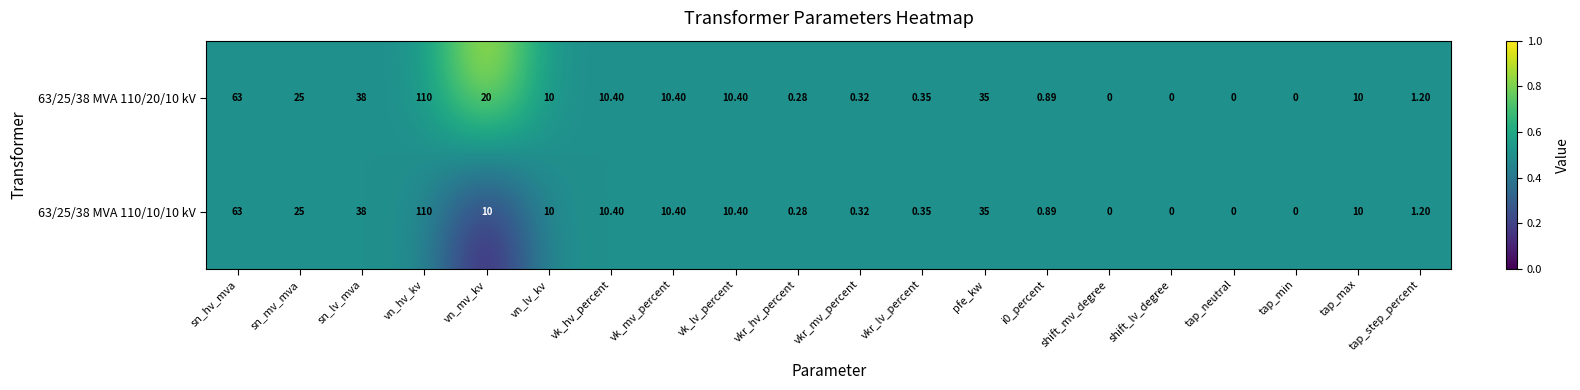

Is the value of 63/25/38 MVA 110/10/10 kV at tap_neutral greater than the value of 63/25/38 MVA 110/20/10 kV at sn_mv_mva?

No